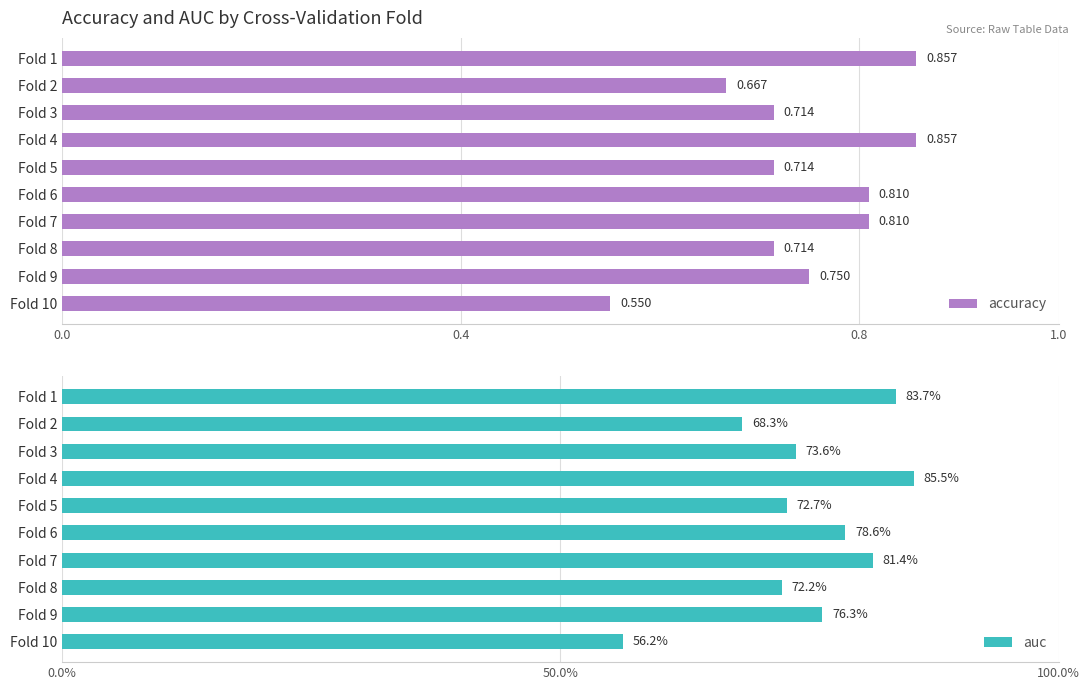

What is the sum of the accuracy values at Fold 1 and Fold 6?

1.7